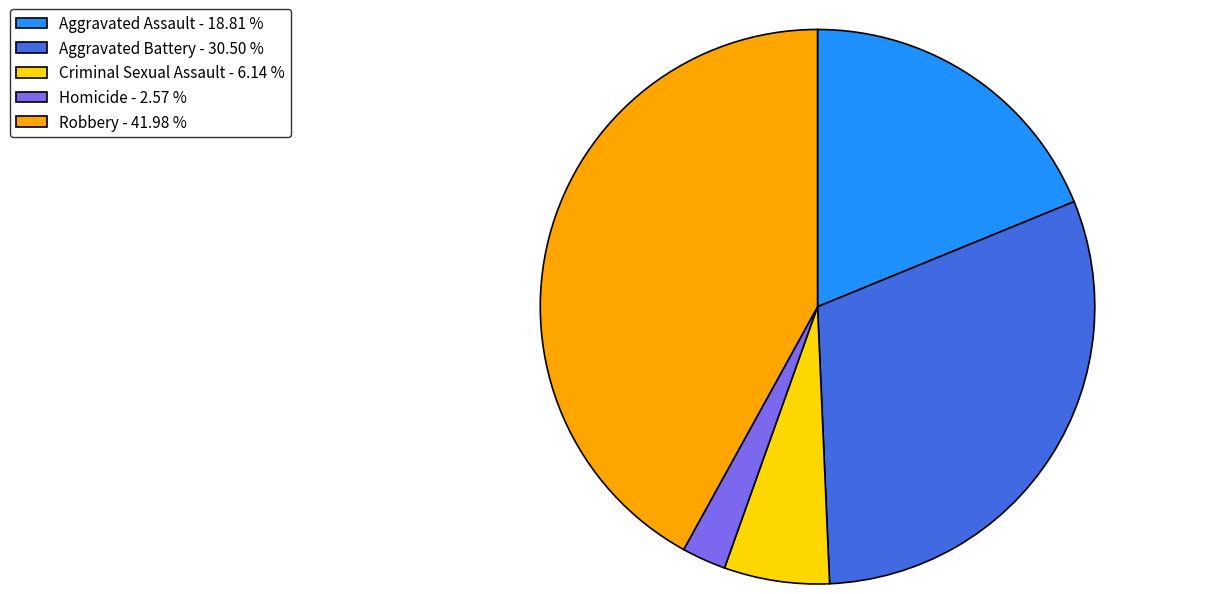

Which has a higher value, Homicide - 2.57 % or Robbery - 41.98 %?

Robbery - 41.98 %